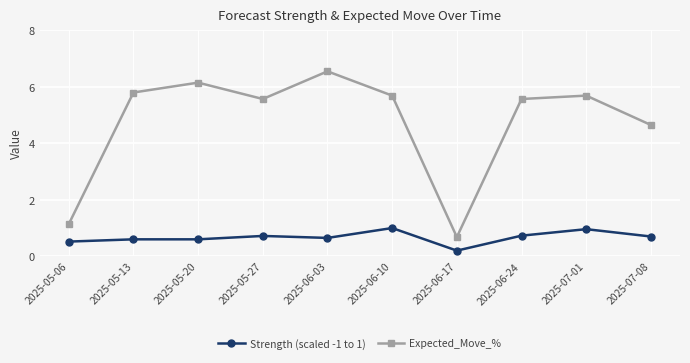

True or false: Expected_Move_% has more than 0 interior local peaks.

True